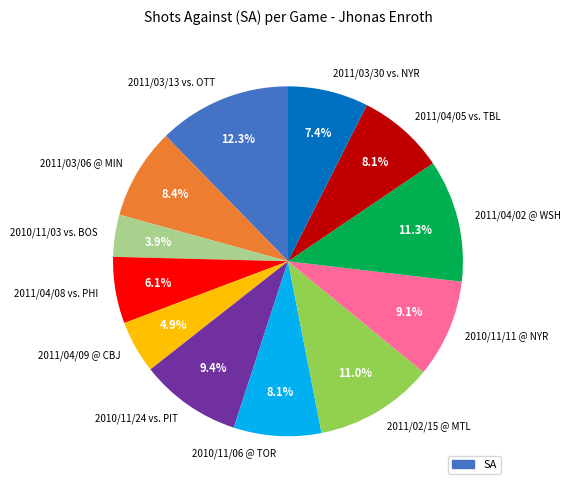

What is the ratio of the value at 2010/11/24 vs. PIT to the value at 2011/04/02 @ WSH?

0.8